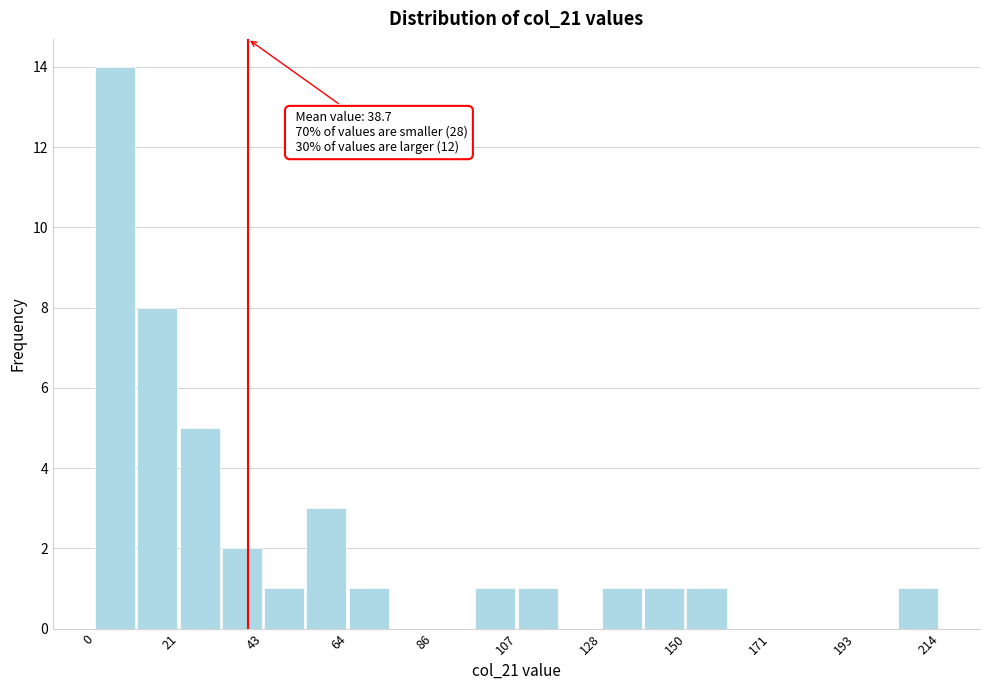

Around what value on the x-axis is the tallest bar? Give the approximate position of its centre, as read against the axis.

5